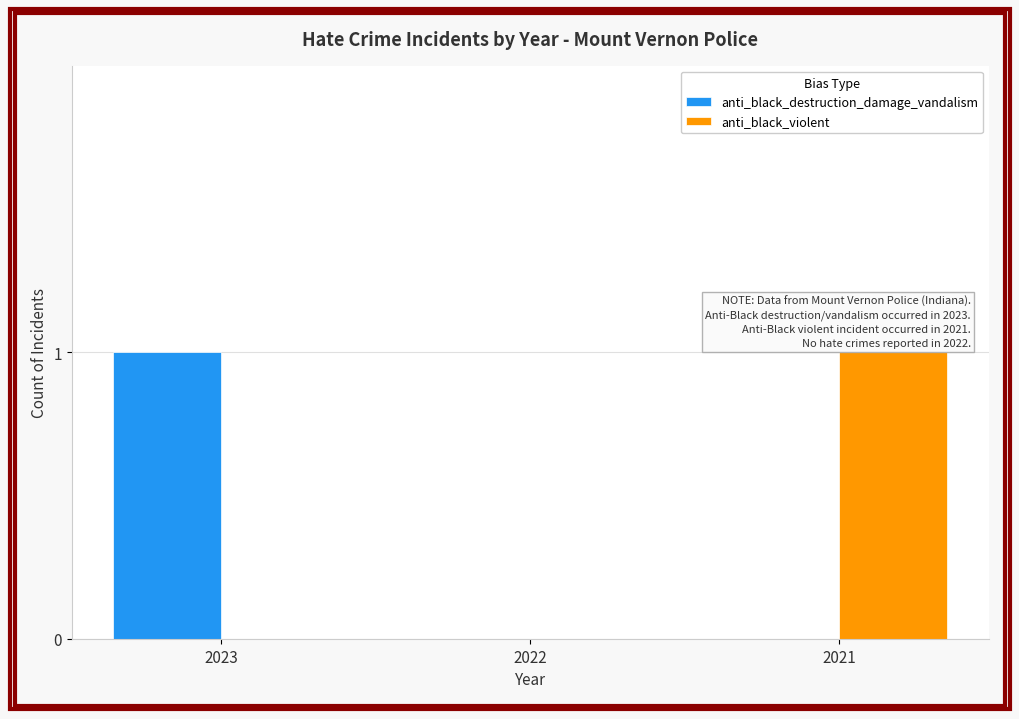

Which series changed the most between 2022 and 2021?

anti_black_violent